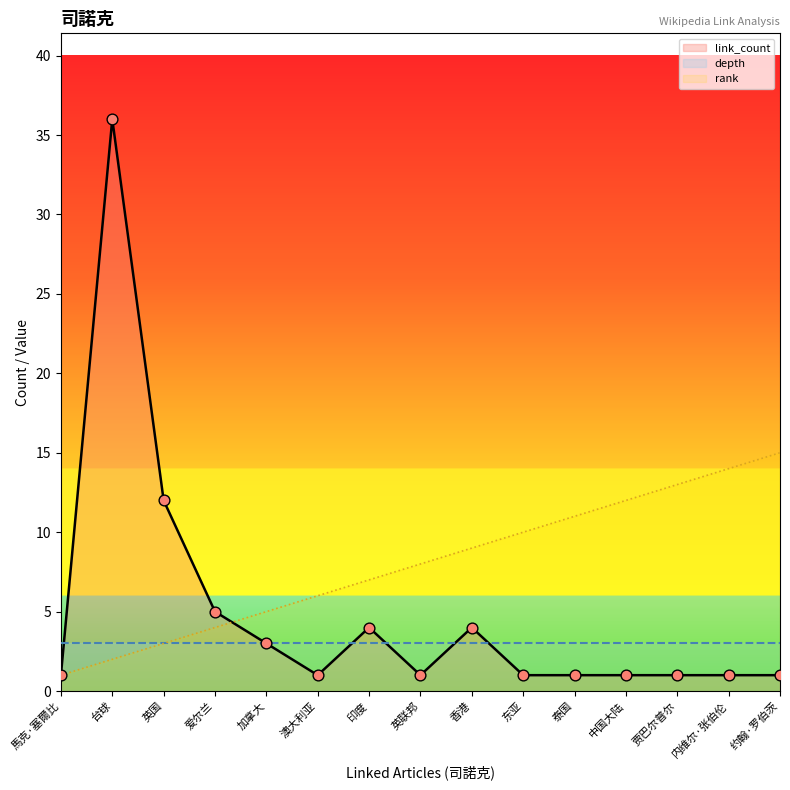

What is the total value across all series at 东亚?

14